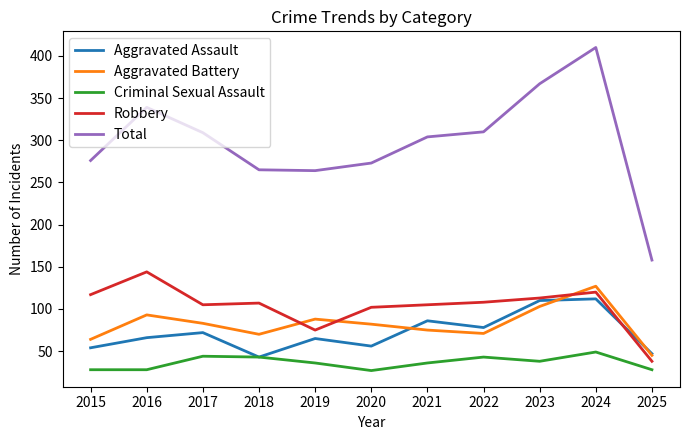

Which series has the largest total across all categories?

Total